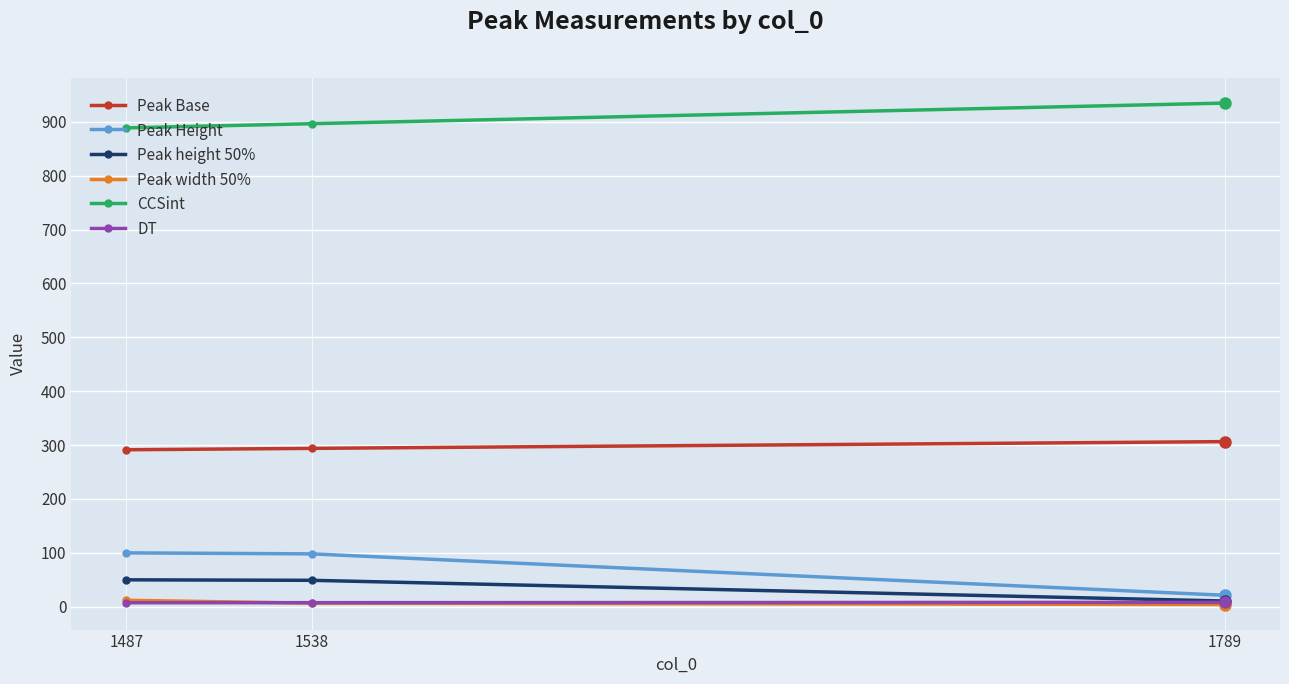

At how many categories does at least one series exceed 590?

3